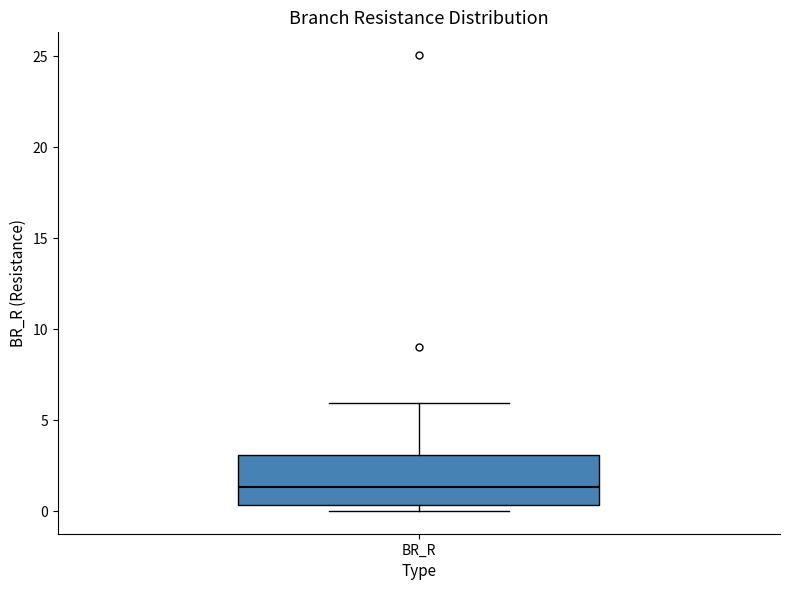

Read this box plot against the y-axis: the position of the median line, the range covered by the box, and the ends of both whiskers. The values are not printed on the chart, so give them approximately, as read against the axis.

median 1.5, box 0.5 to 3.0, whiskers 0.0 to 6.0